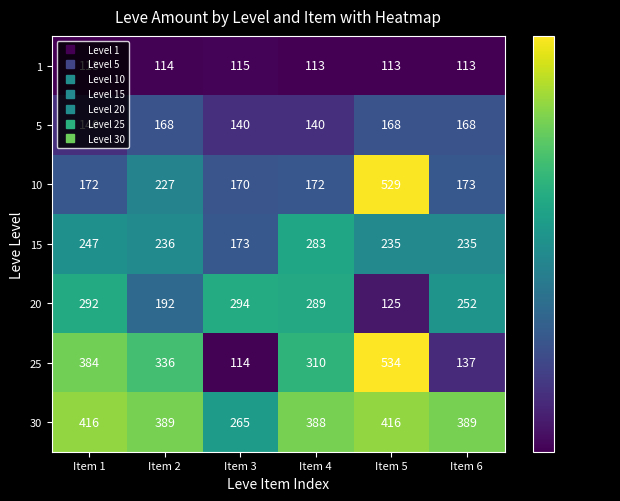

At which label does 15 first exceed 236?

Item 1